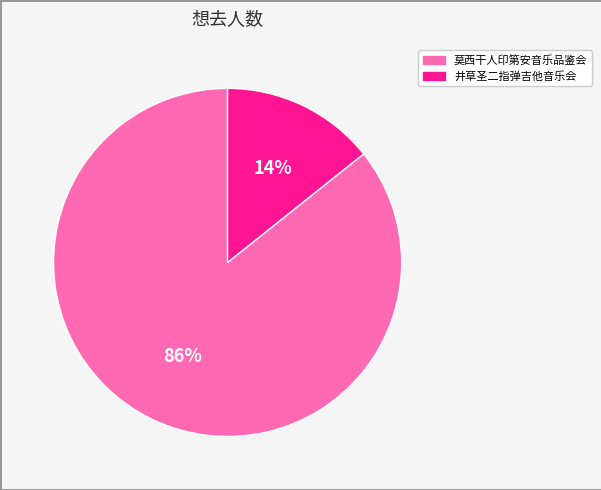

To the nearest percent, what is the average slice percentage?

50%